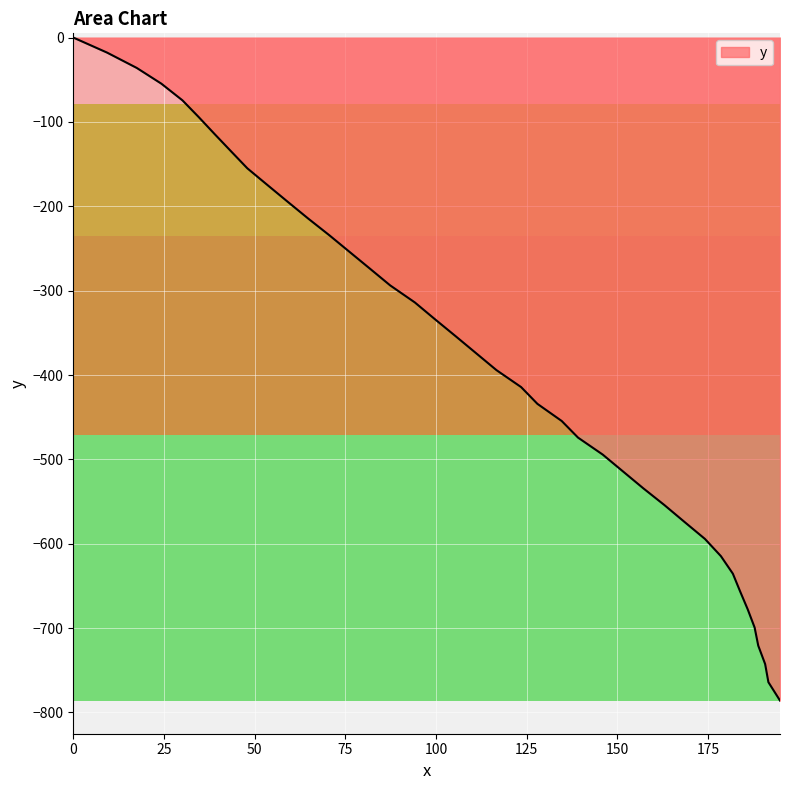

Reading left to right, transcribe all the data shown in this chart.

0.0	-17.8	-36.0	-54.7	-74.4	-94.3	-114.5	-134.8	-155.0	-175.0	-194.9	-214.6	-234.3	-254.1	-273.9	-293.8	-314.0	-334.1	-354.2	-374.2	-394.2	-414.3	-434.2	-454.5	-474.2	-494.3	-514.3	-534.3	-554.1	-574.3	-594.3	-614.7	-635.5	-656.5	-677.8	-699.3	-720.8	-742.6	-764.1	-785.9